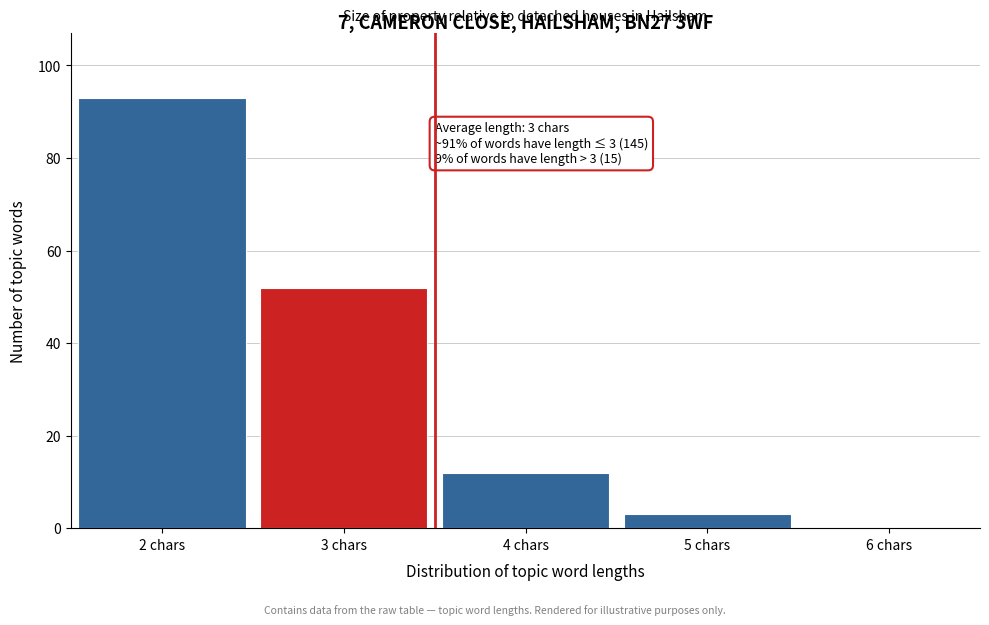

Which range on the x-axis has the tallest bar?

1.5 to 2.5